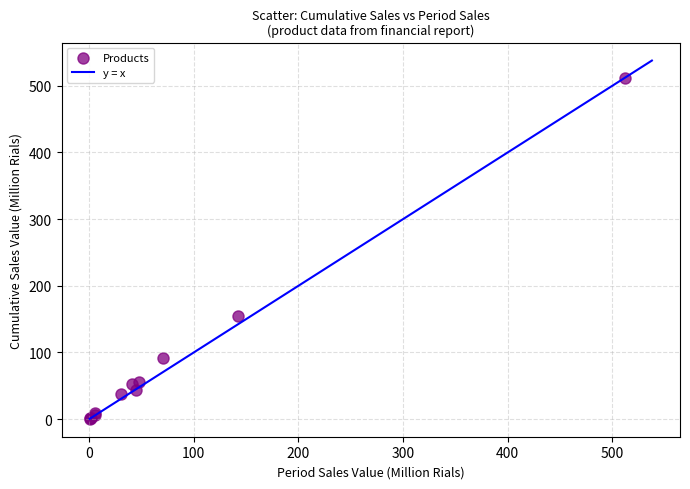

What Y value in the scatter plot is closest to 256?

154.2